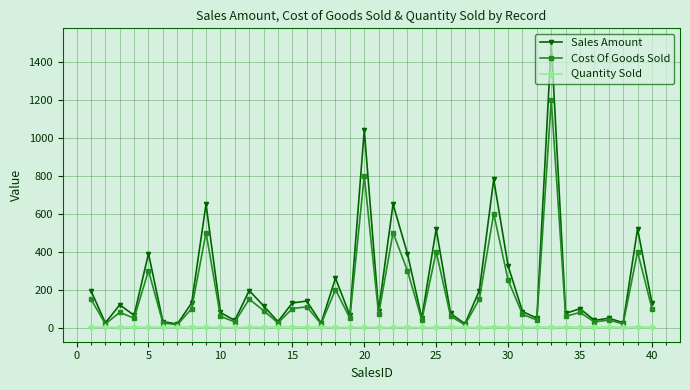

Rank the series by their maximum value, from highest to lowest.

Sales Amount, Cost Of Goods Sold, Quantity Sold